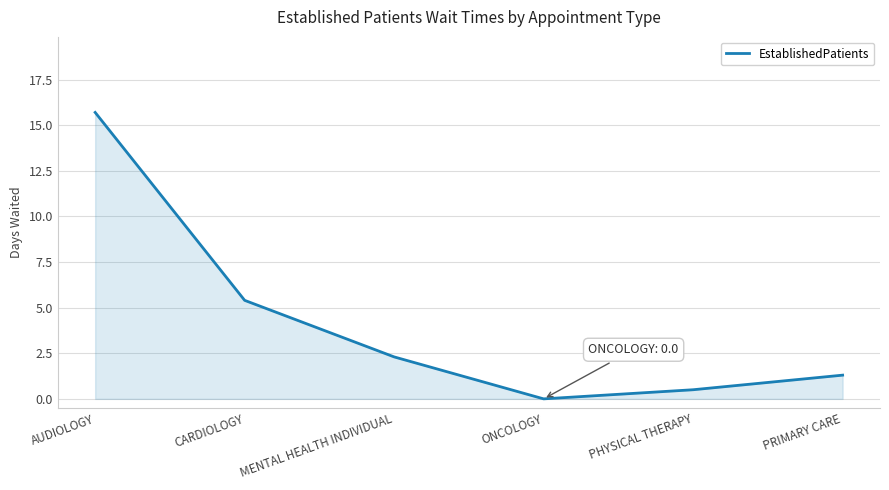

Reading left to right, transcribe all the data shown in this chart.

AUDIOLOGY=15.7	CARDIOLOGY=5.4	MENTAL HEALTH INDIVIDUAL=2.3	ONCOLOGY=0.0	PHYSICAL THERAPY=0.5	PRIMARY CARE=1.3